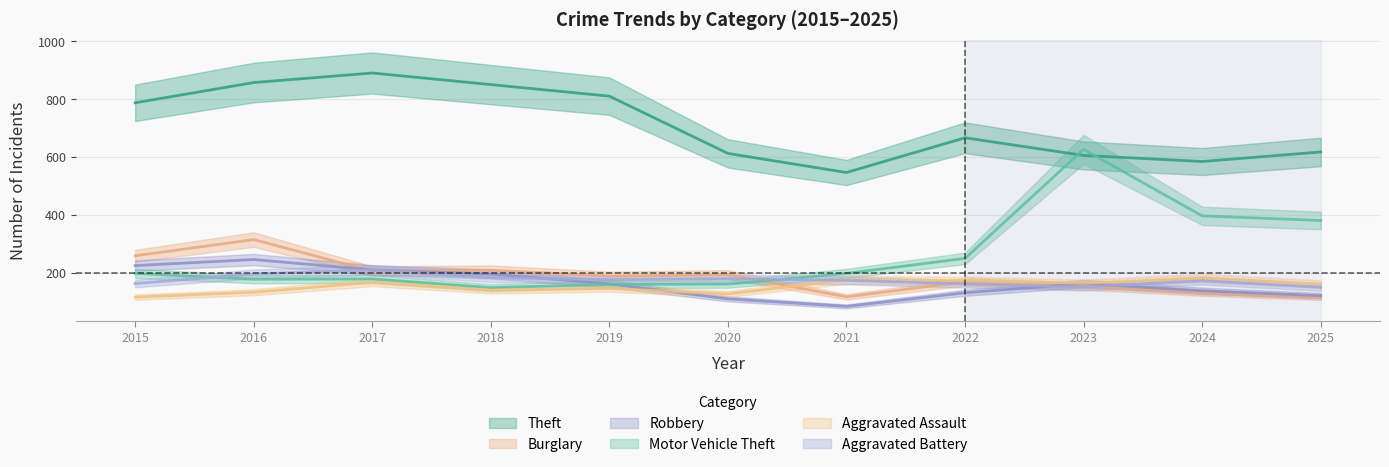

Is this an area chart (filled region under the line)?

No